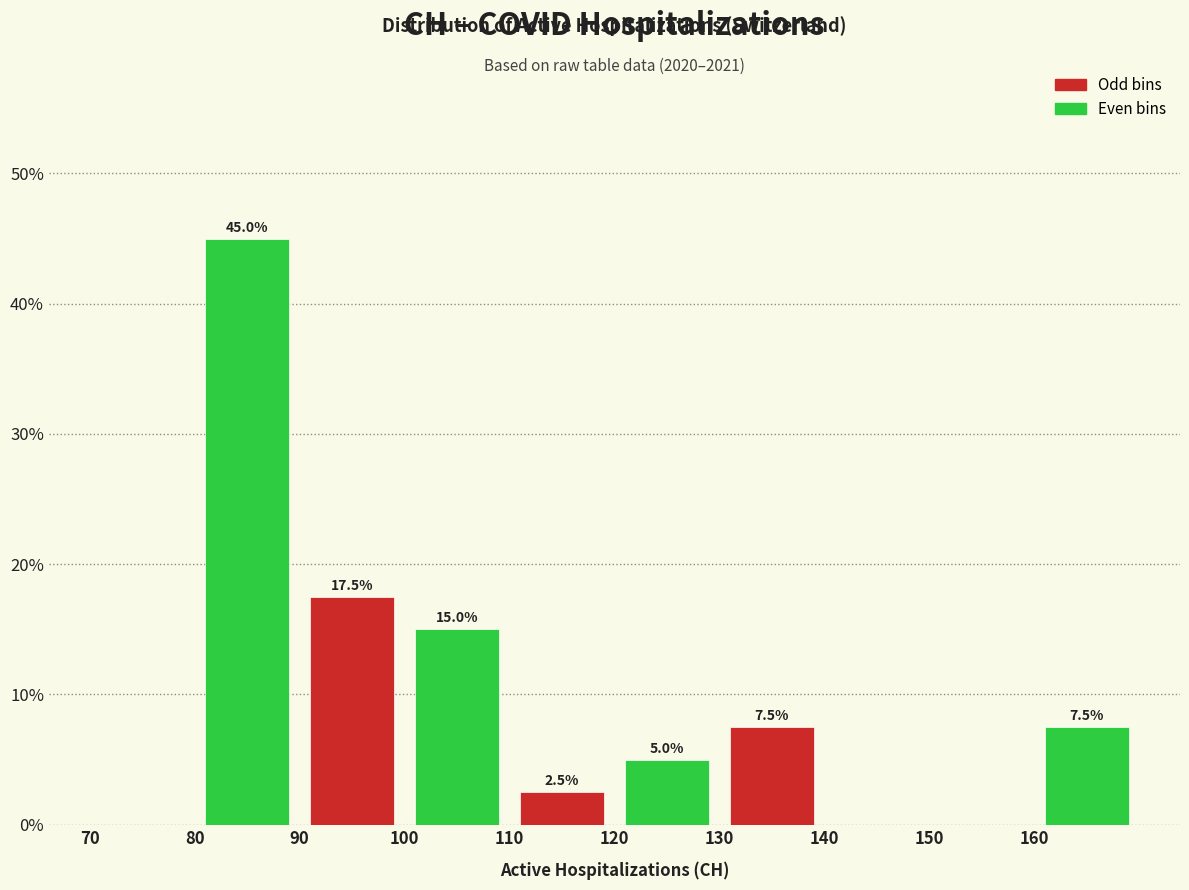

Over which range of the x-axis is the bar tallest?

80 to 90